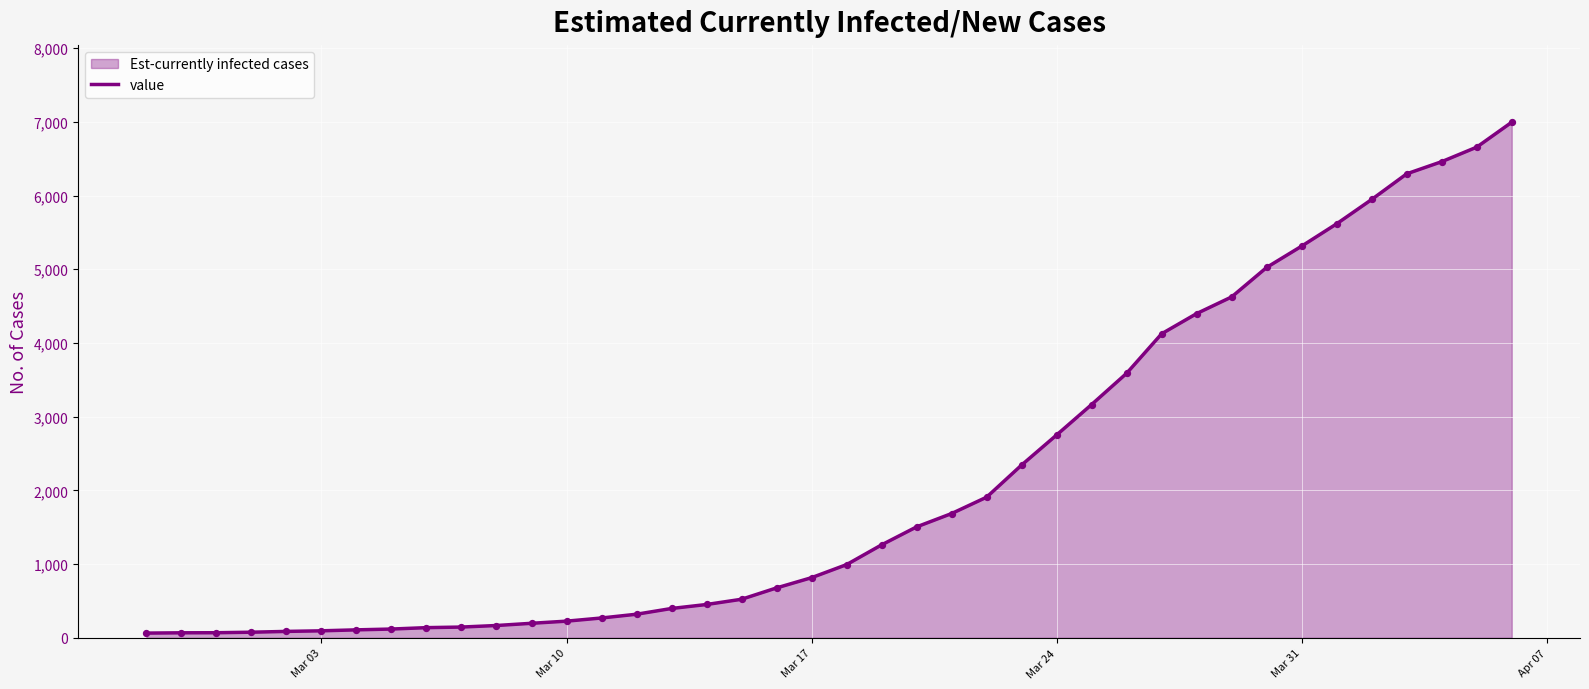

What is the difference between the maximum and minimum values?

6931